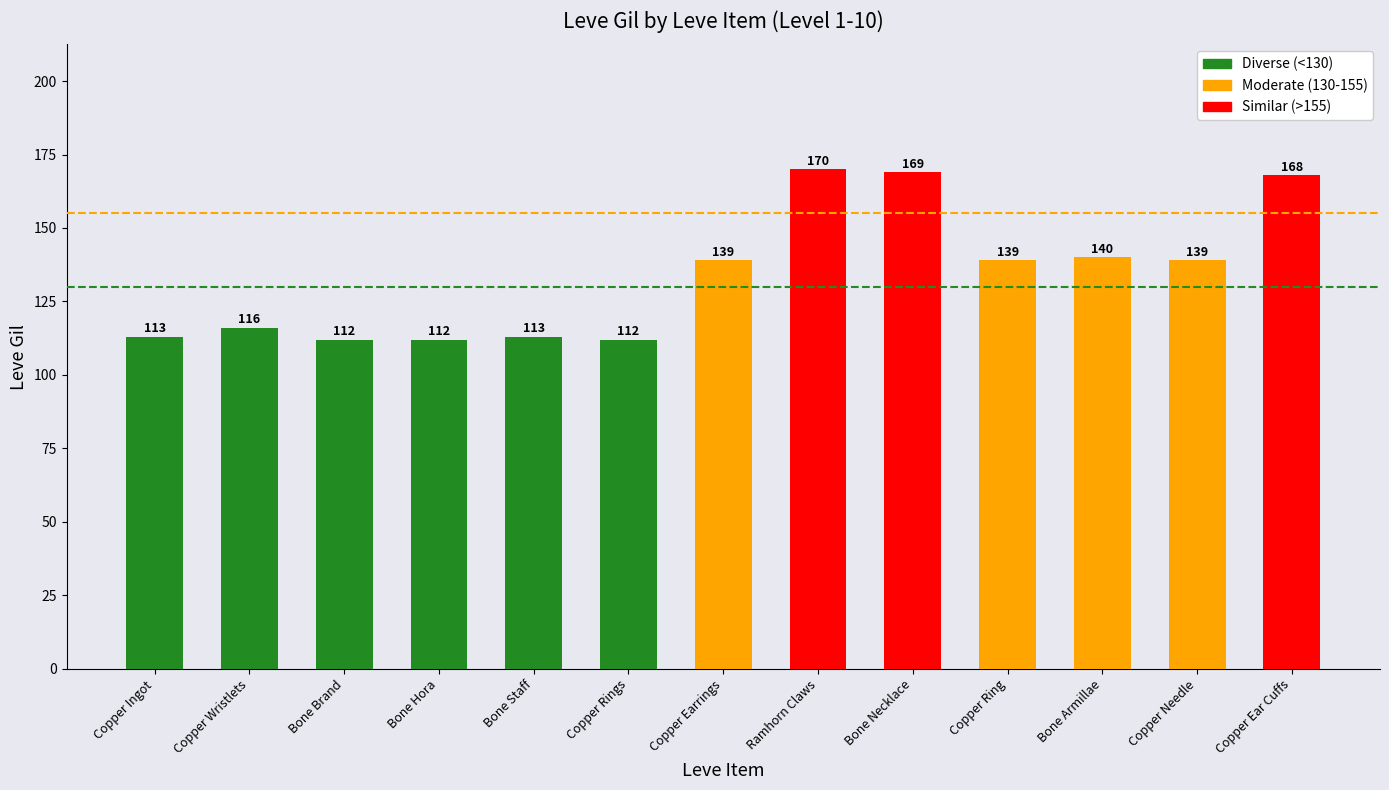

What is the difference between the maximum and minimum values?

58